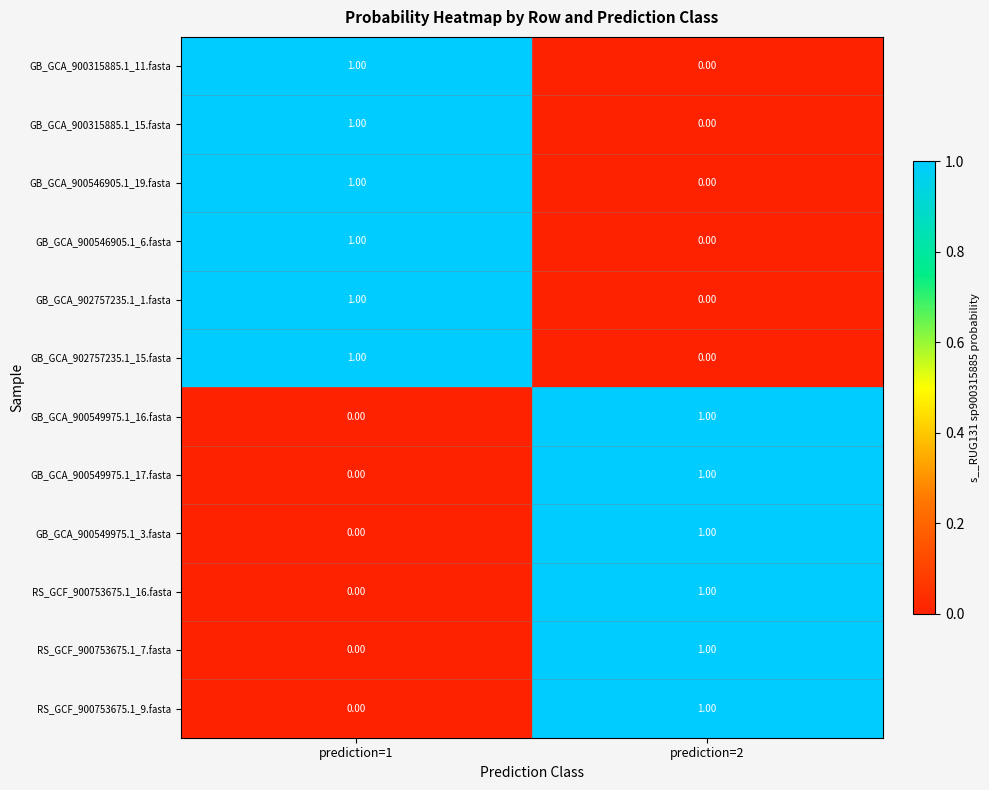

Is the value of GB_GCA_900315885.1_11.fasta at prediction=1 greater than the value of RS_GCF_900753675.1_9.fasta at prediction=1?

Yes